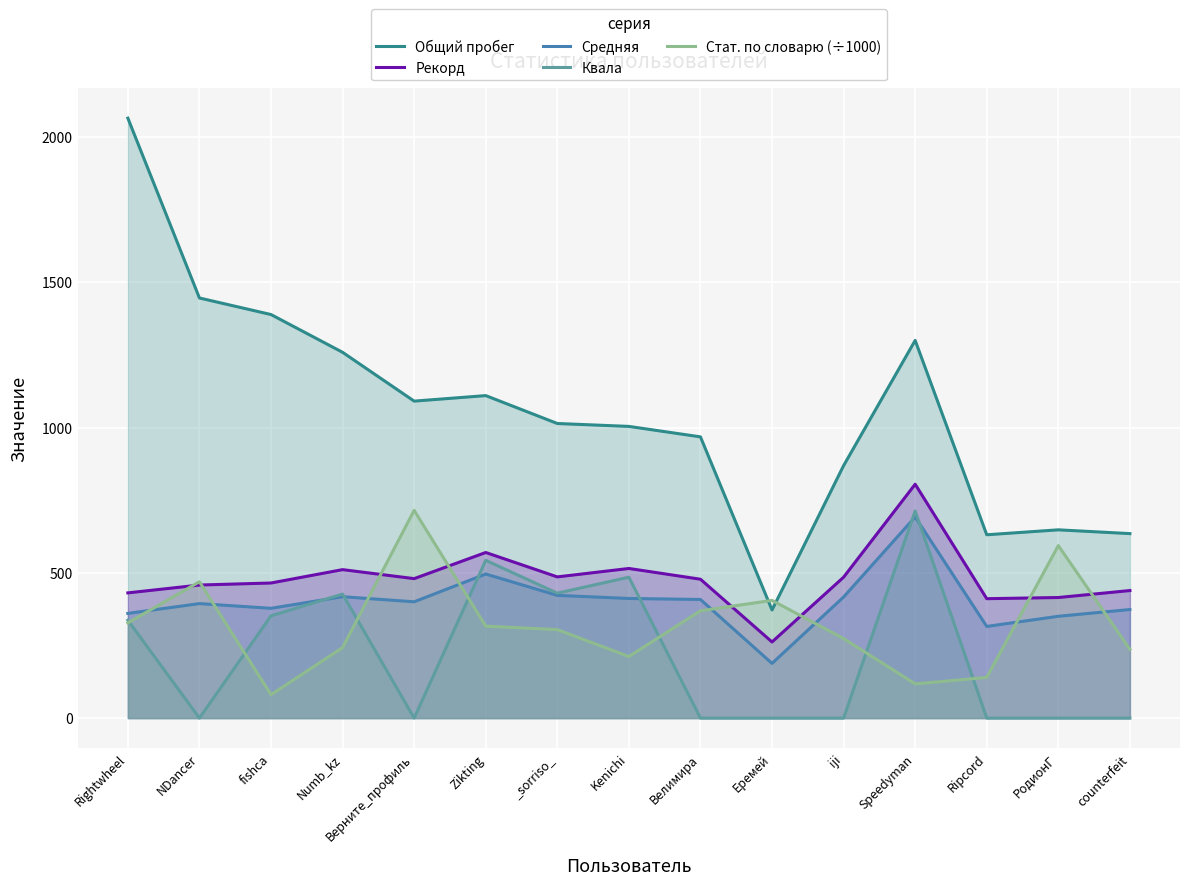

In Общий пробег, how many points are higher than both neighbors (excluding endpoints)?

3